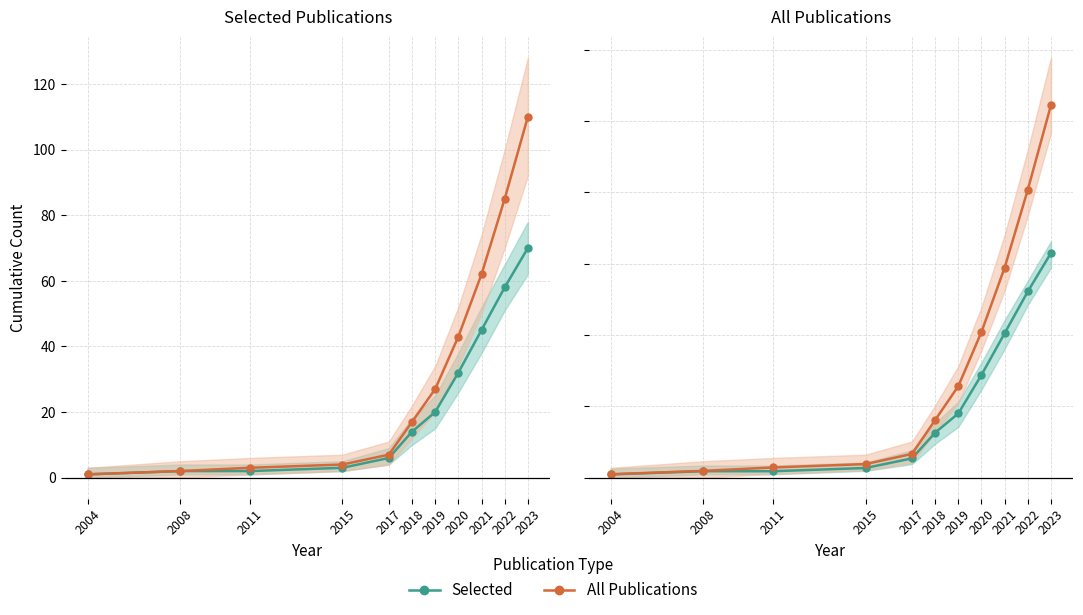

What is the value of the All Publications point at the 8th from the left?

40.9